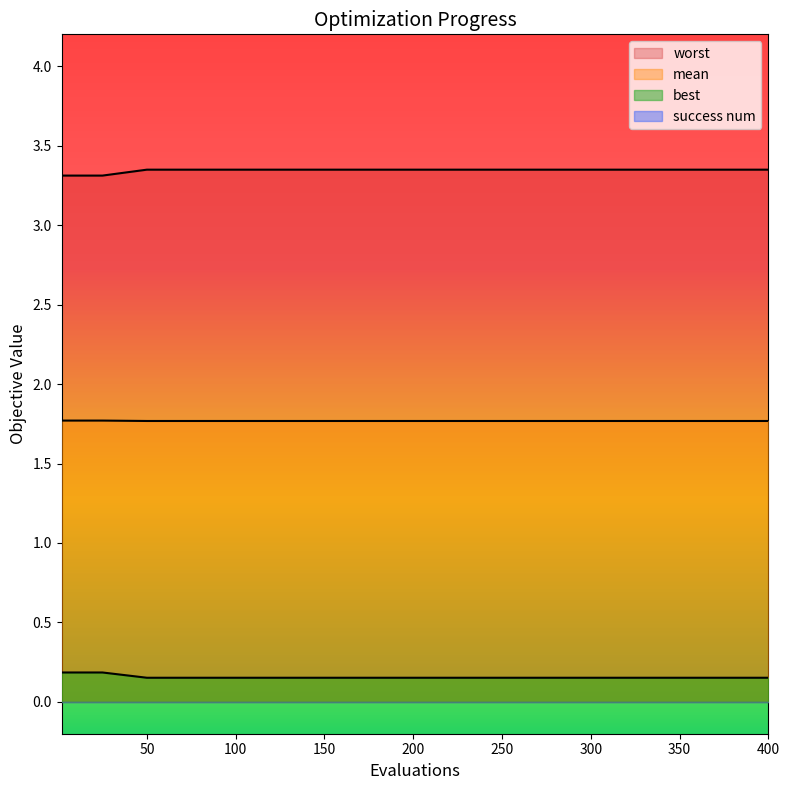

What is the total value across all series at 350?

5.3